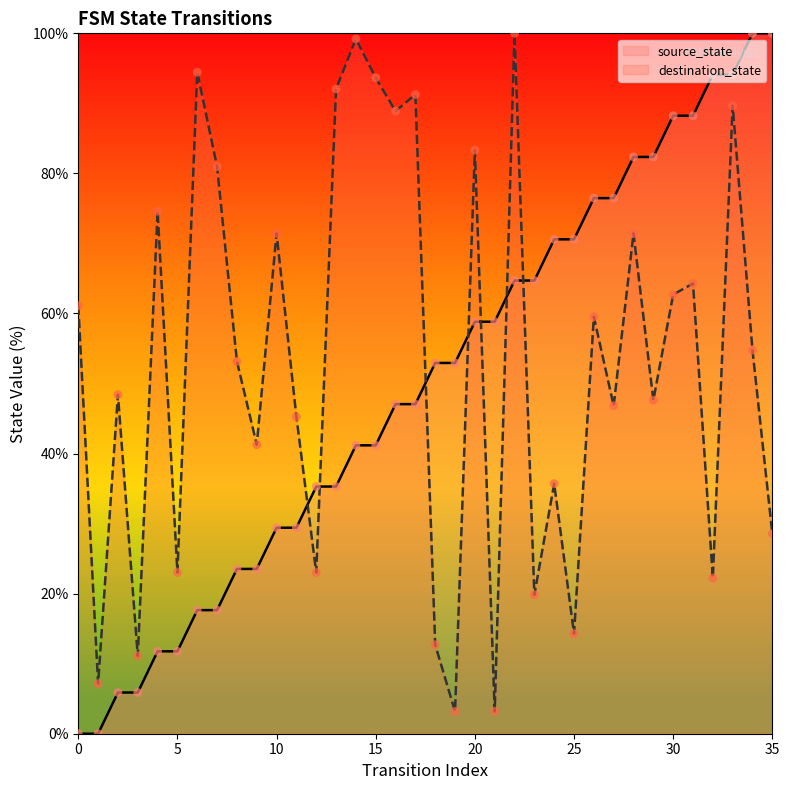

Is the value of destination_state at 20 greater than the value of source_state at 11?

Yes